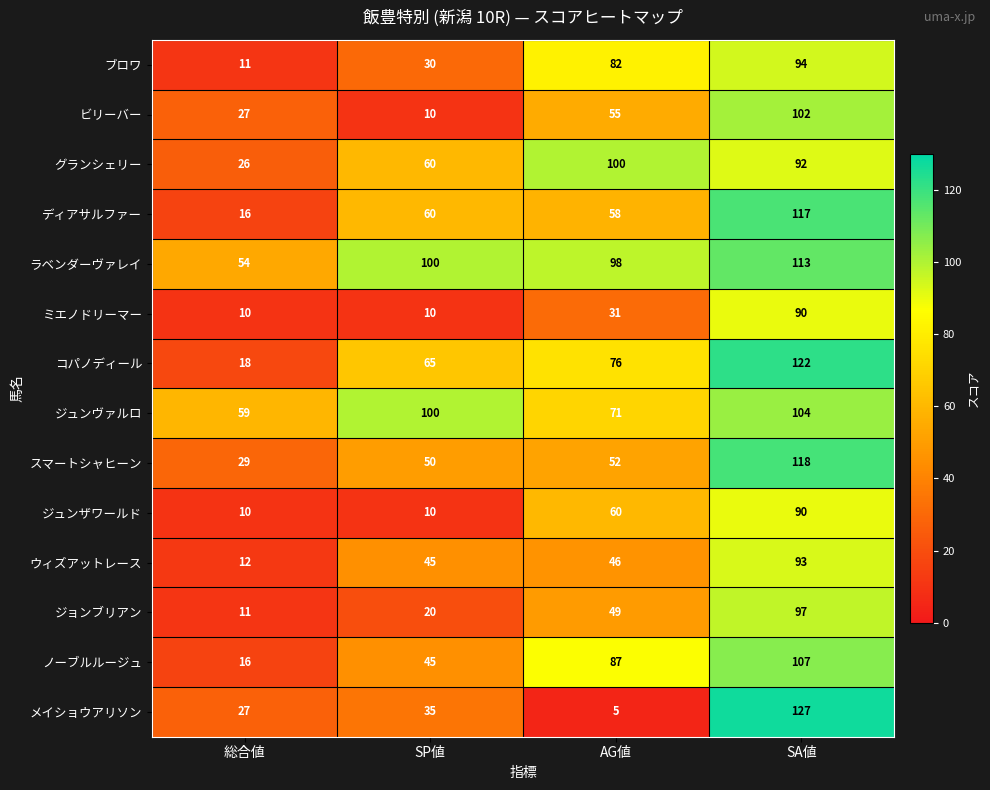

What is the difference between the maximum and second lowest values in the ディアサルファー series?

59